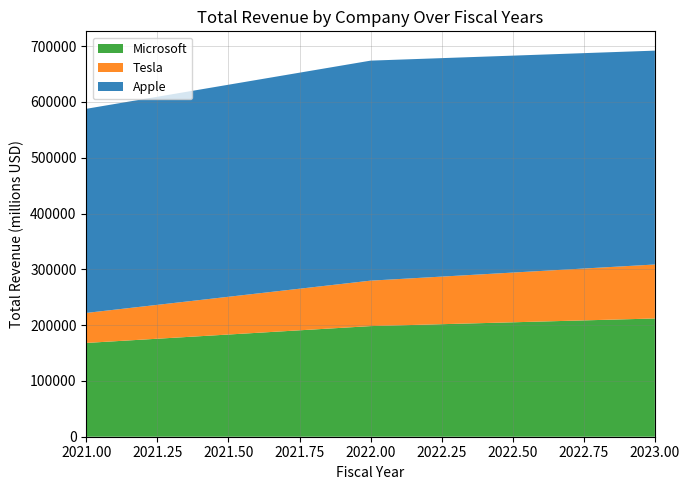

Reading right to left, transcribe all the data shown in this chart.

Microsoft: 2023=211915	2022=198270	2021=168088
Tesla: 2023=96773	2022=81462	2021=53823
Apple: 2023=383285	2022=394328	2021=365817